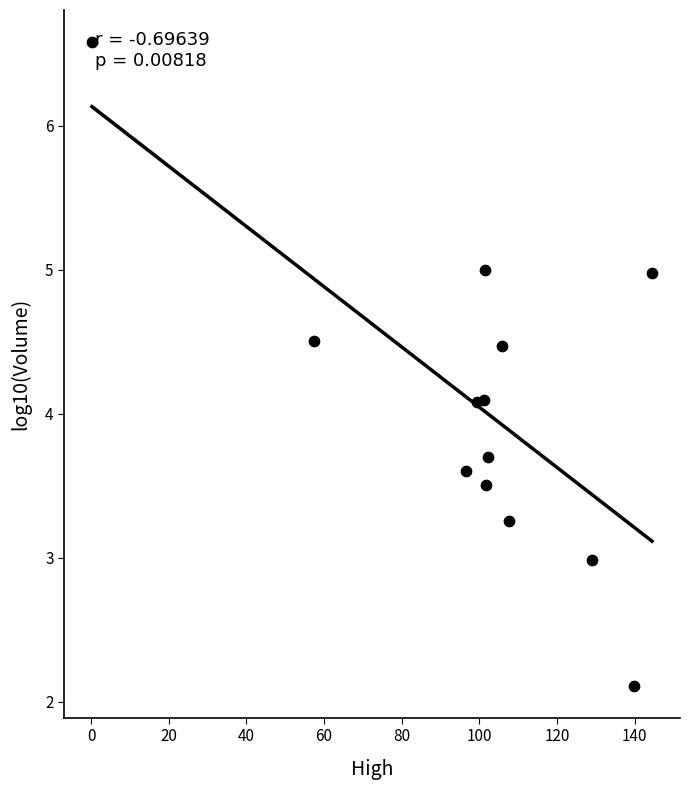

What is the range of X values (max minus min)?

144.3